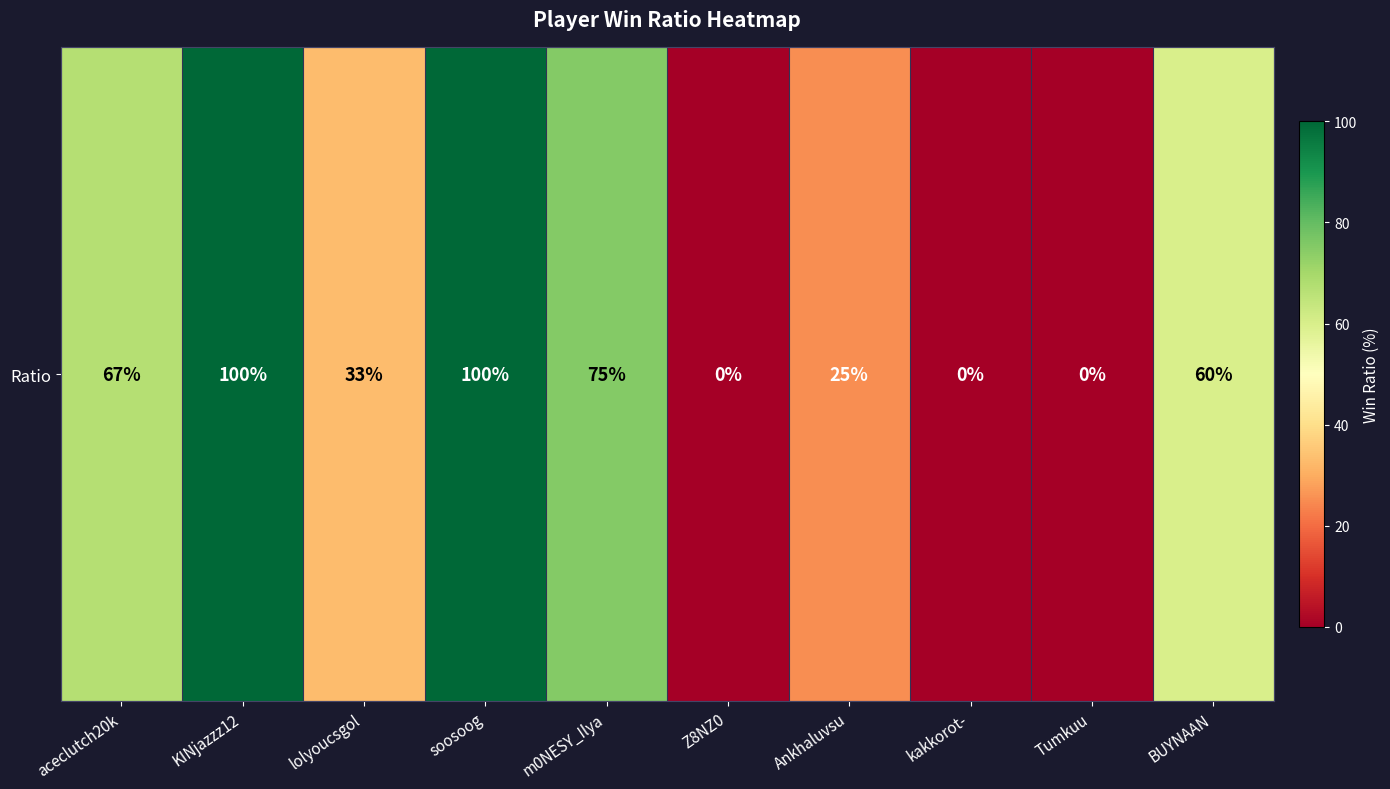

How many data points does each series have?

10